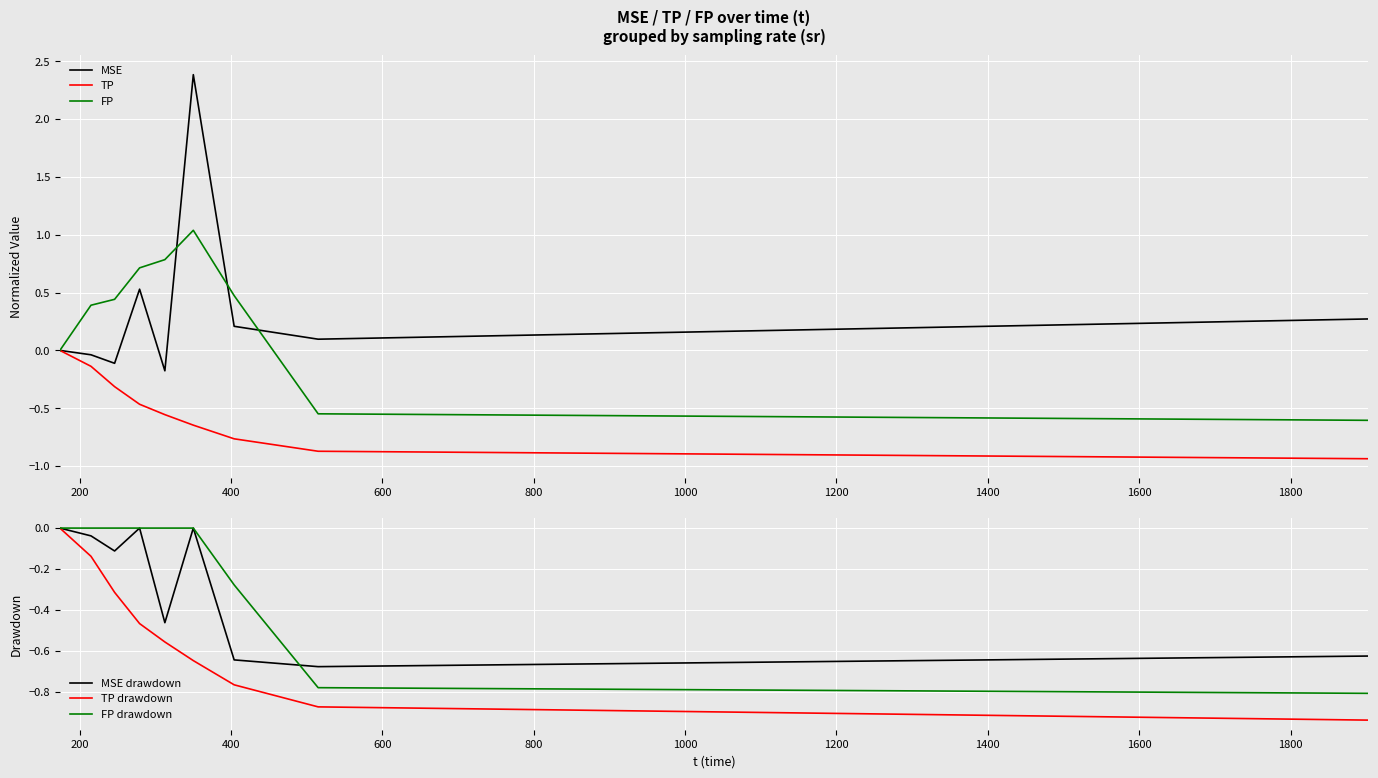

True or false: TP and FP cross at least once.

False